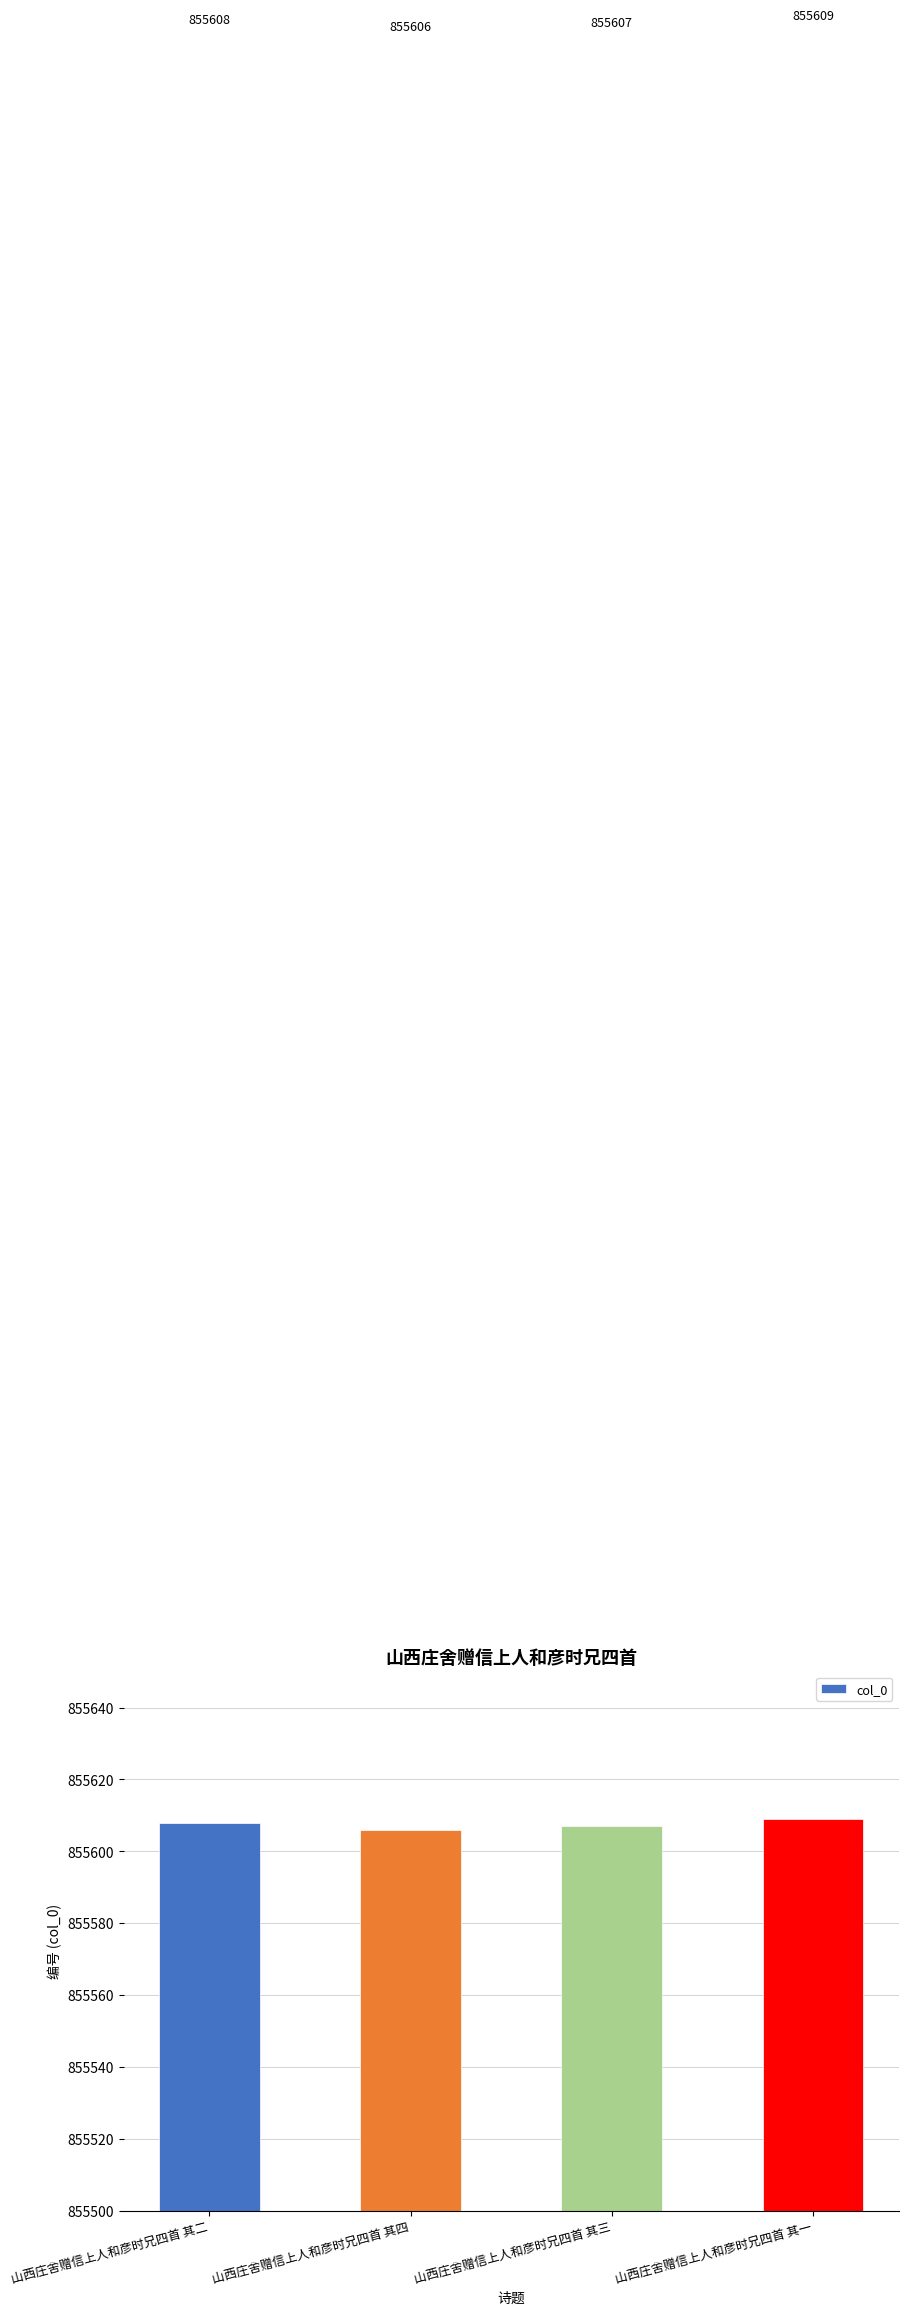

How many values are between 855607 and 855609?

3